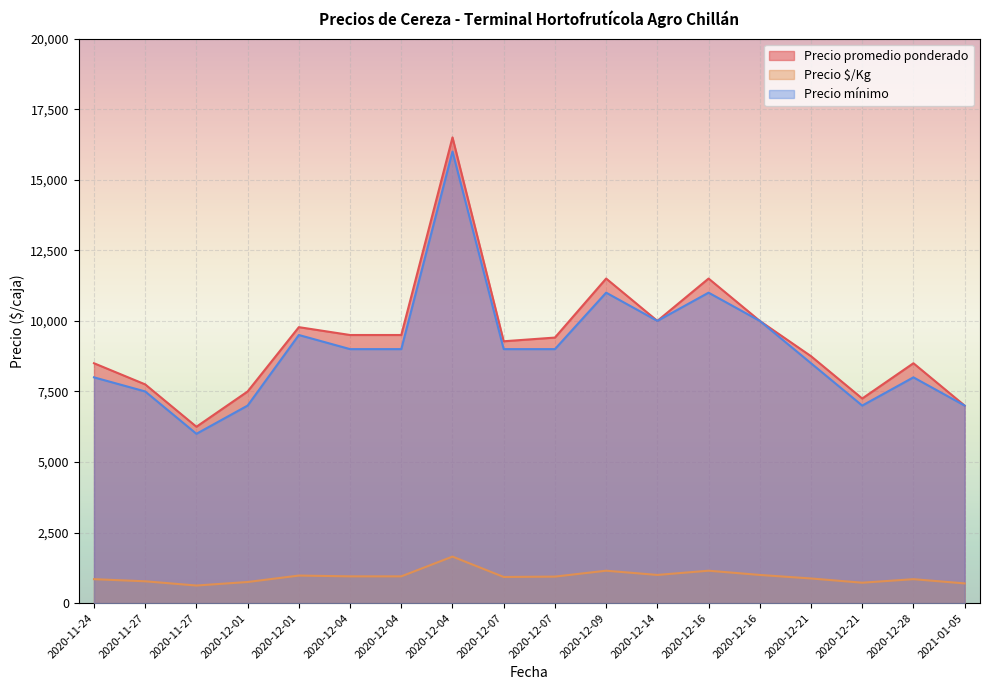

How many series are shown in this chart?

3